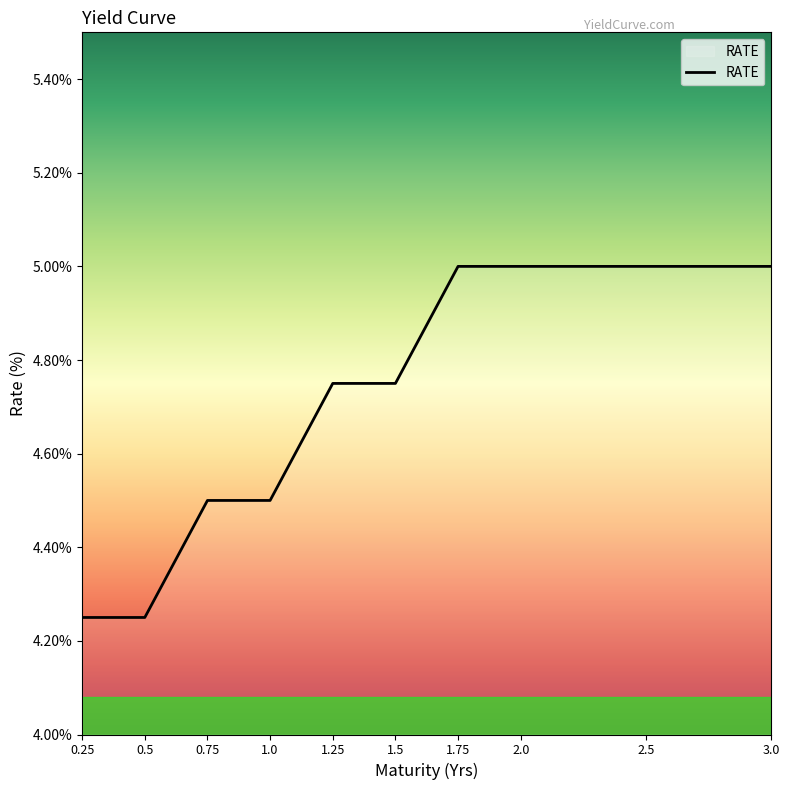

The value at 3.0 is 7.5. True or false?

False